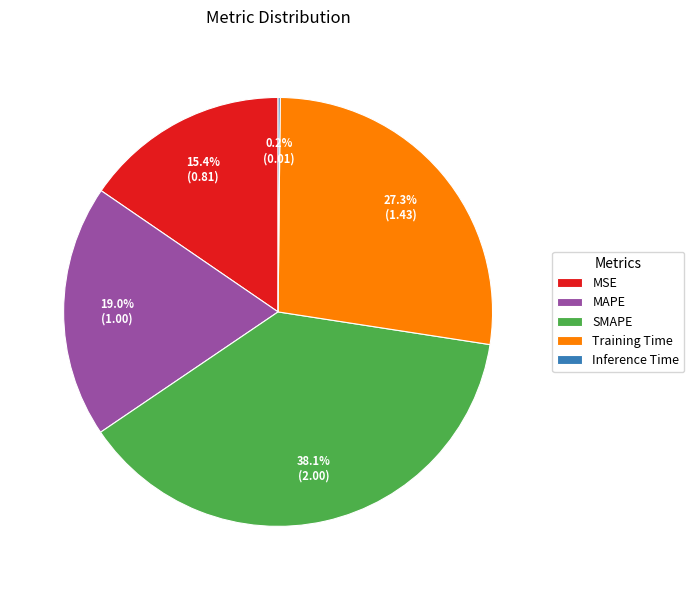

Which category has the biggest portion of the pie?

SMAPE